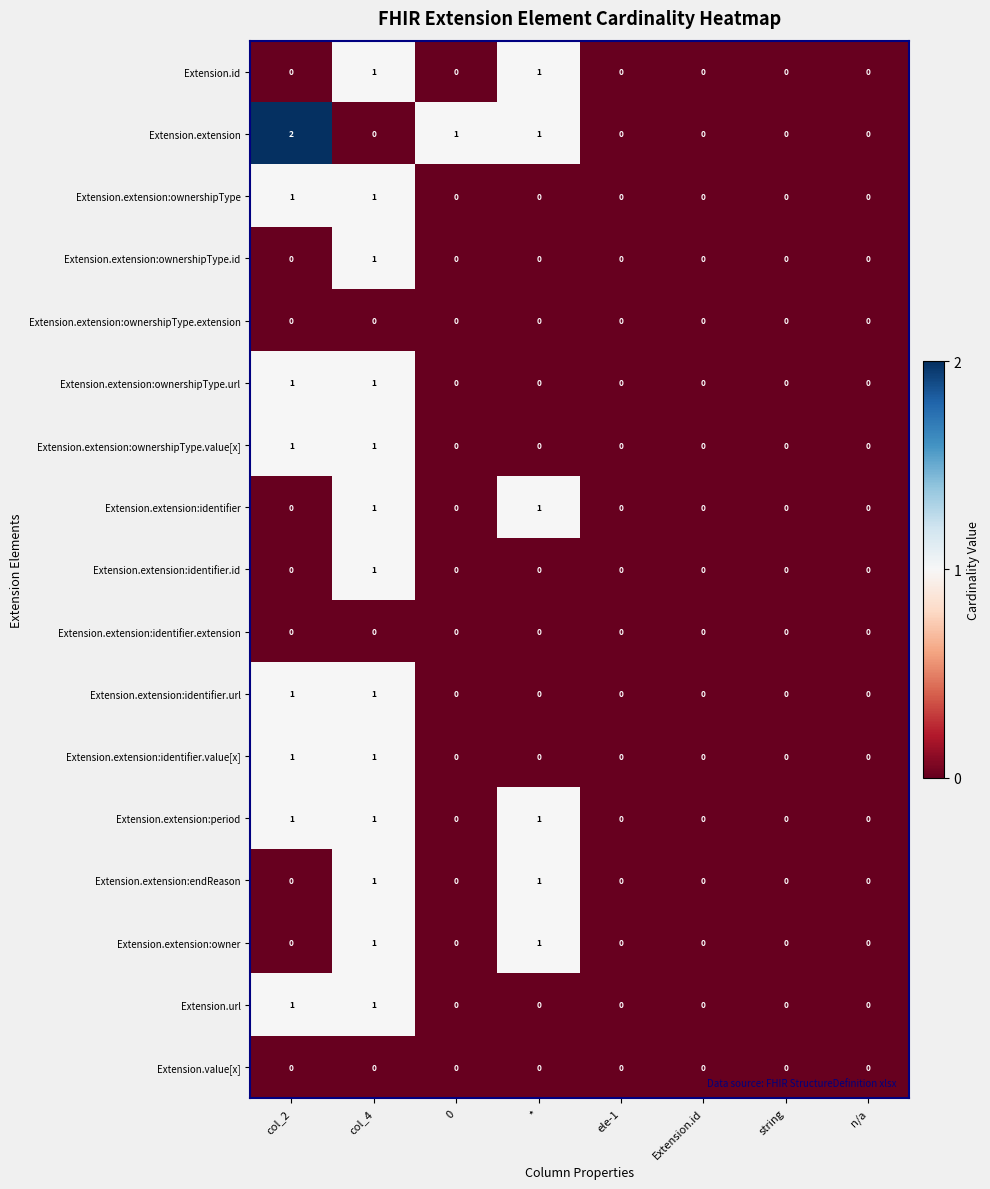

What is the smallest value displayed?

0